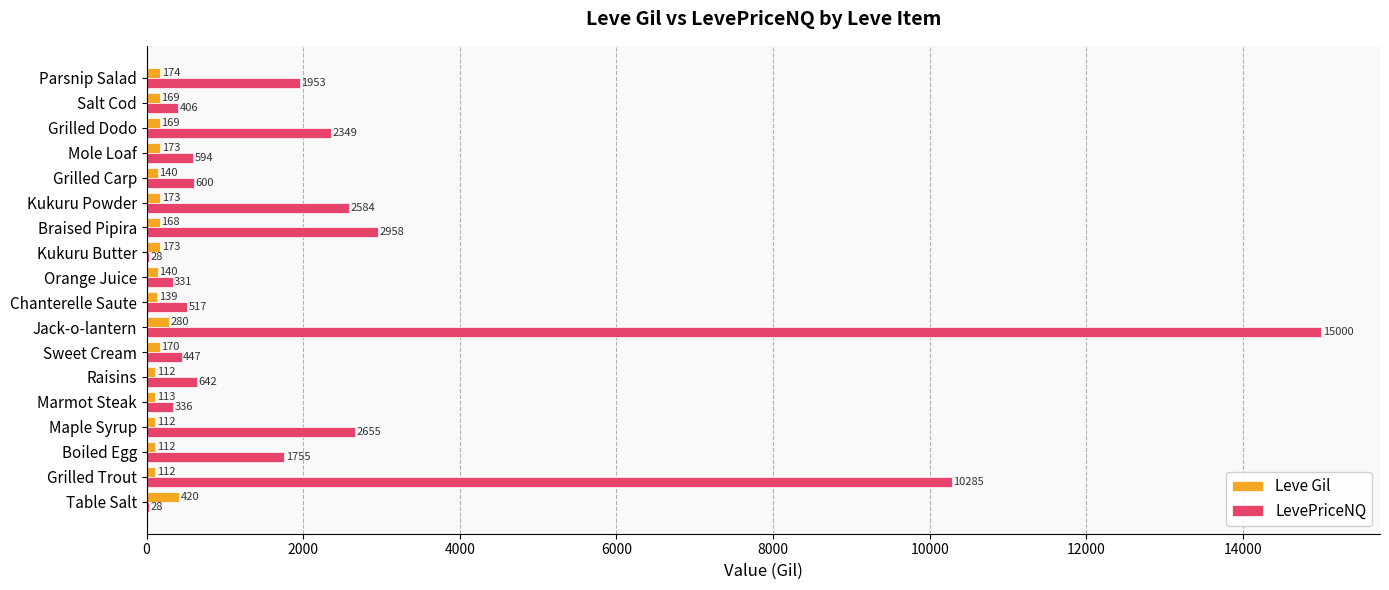

Which series changed the most between Raisins and Salt Cod?

LevePriceNQ